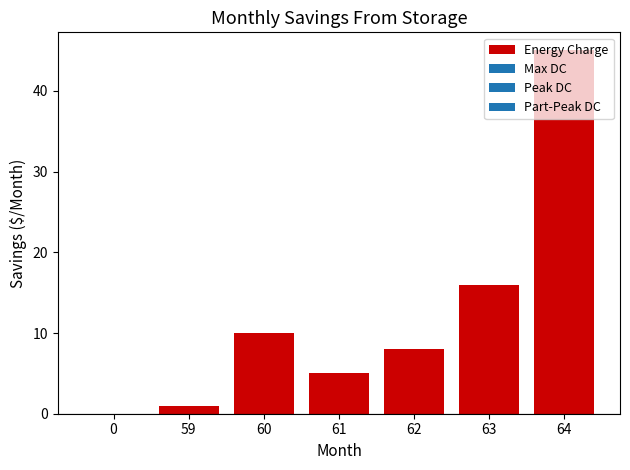

Reading left to right, list all the values displayed in this chart.

0	1	10	5	8	16	45